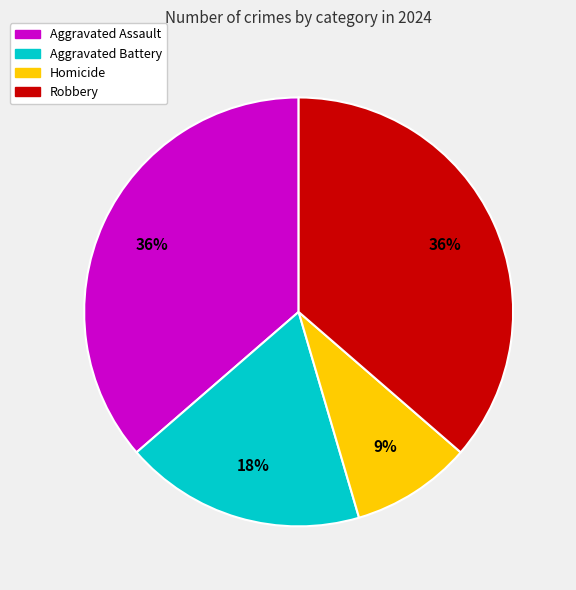

Does Homicide represent more than half of the total?

No